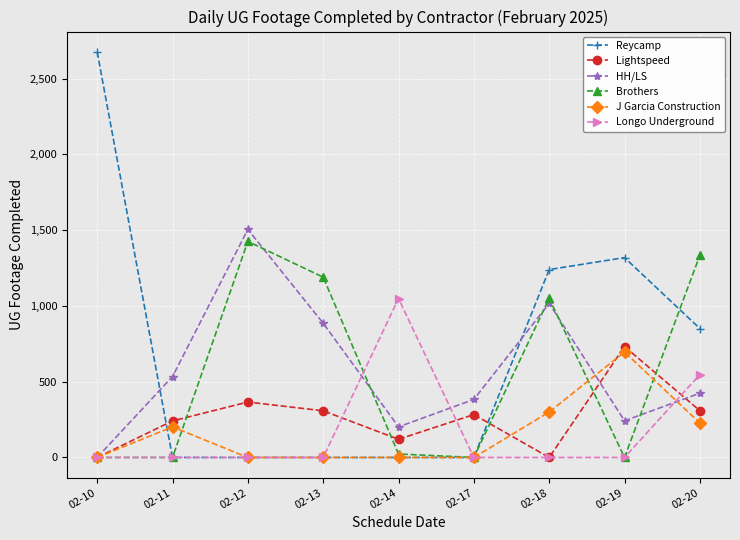

What are all the series names shown in the legend?

Reycamp, Lightspeed, HH/LS, Brothers, J Garcia Construction, Longo Underground